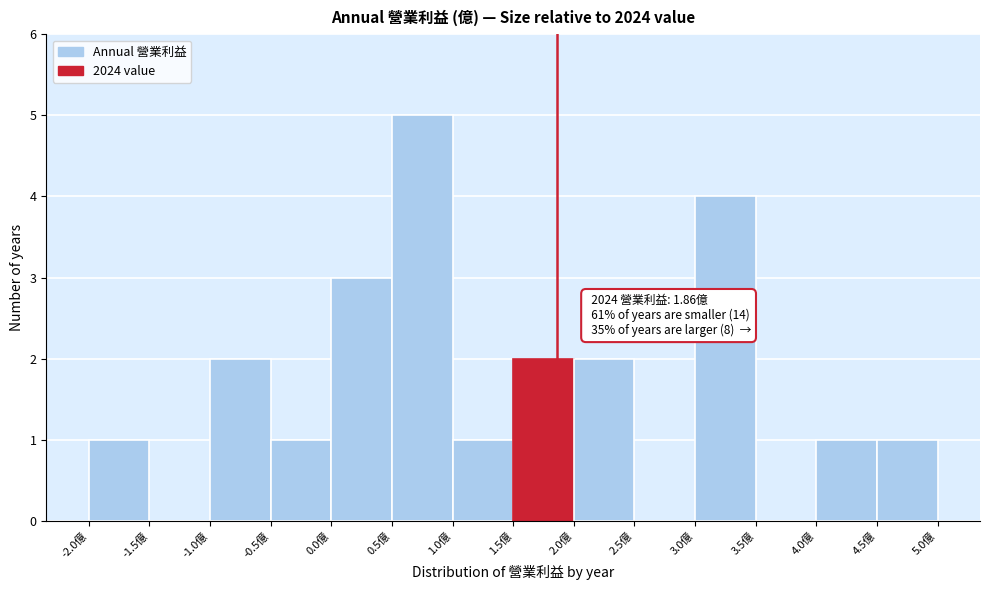

Over which range of the x-axis is the bar tallest?

0.5 to 1.0